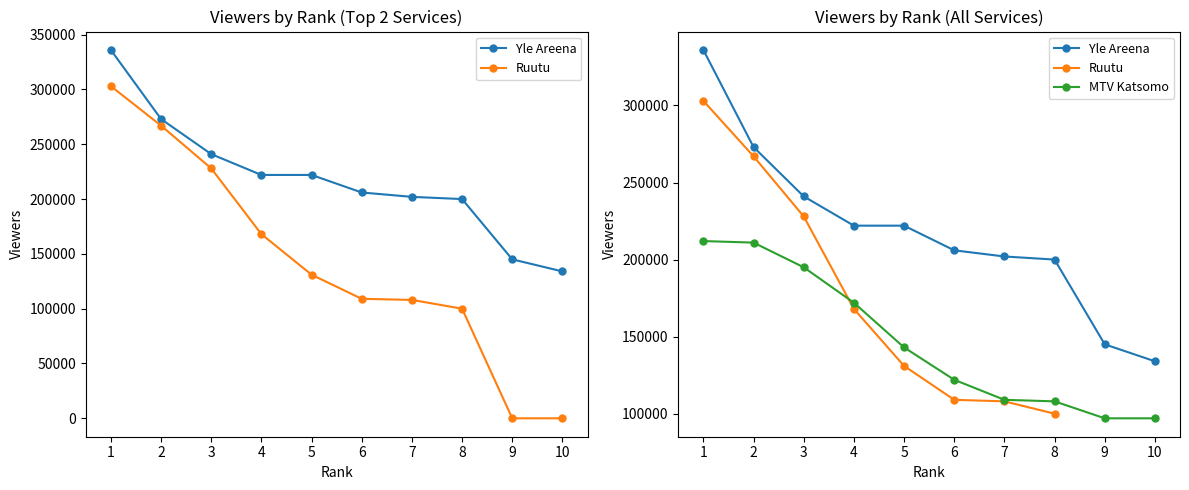

What is the value of the Ruutu point at the 7th from the left?

108000